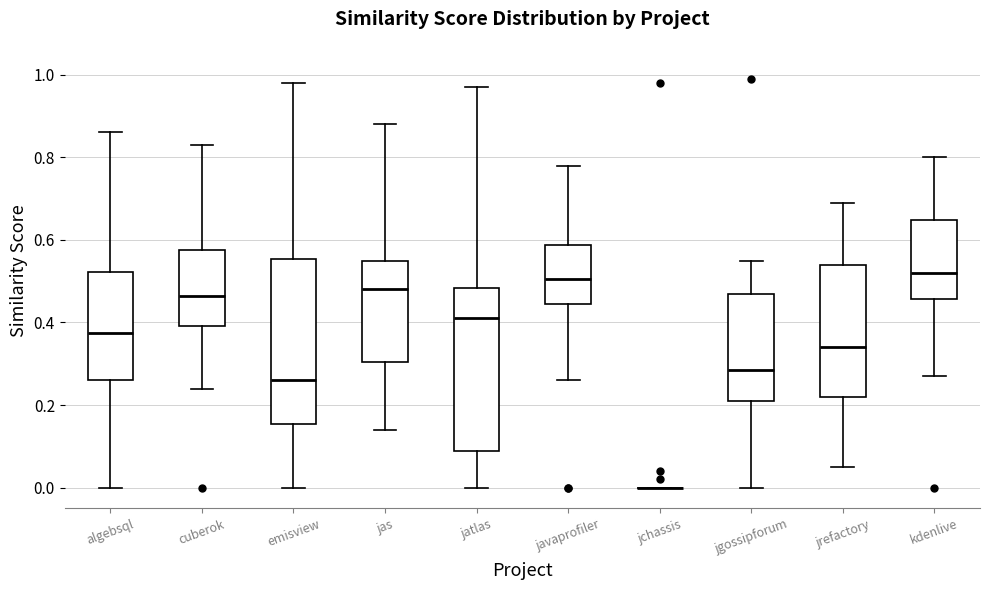

Reading left to right, read every box against the y-axis: the position of its median line, the range the box covers, and the ends of its whiskers. The values are not printed on the chart, so give them approximately, as read against the axis.

algebsql: median 0.38, box 0.26 to 0.52, whiskers 0.00 to 0.86
cuberok: median 0.46, box 0.40 to 0.58, whiskers 0.24 to 0.84
emisview: median 0.26, box 0.16 to 0.56, whiskers 0.00 to 0.98
jas: median 0.48, box 0.30 to 0.56, whiskers 0.14 to 0.88
jatlas: median 0.42, box 0.10 to 0.48, whiskers 0.00 to 0.98
javaprofiler: median 0.50, box 0.44 to 0.58, whiskers 0.26 to 0.78
jchassis: box collapsed to a line at 0.00, whiskers 0.00 to 0.00
jgossipforum: median 0.28, box 0.22 to 0.48, whiskers 0.00 to 0.56
jrefactory: median 0.34, box 0.22 to 0.54, whiskers 0.06 to 0.70
kdenlive: median 0.52, box 0.46 to 0.64, whiskers 0.28 to 0.80